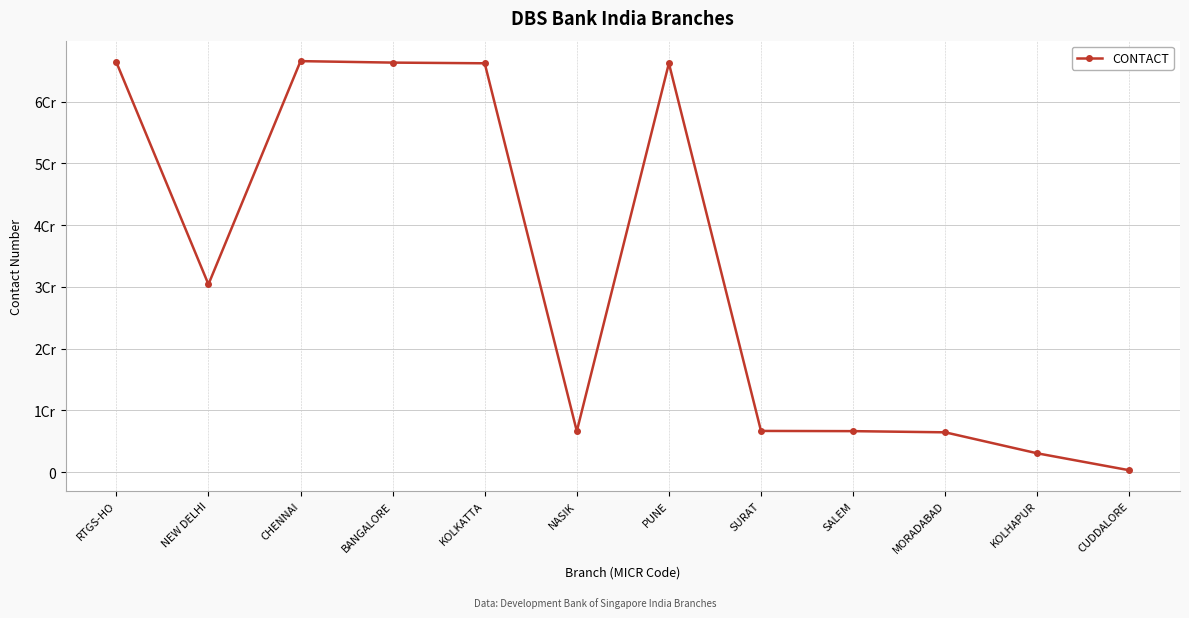

Is this an area chart (filled region under the line)?

No